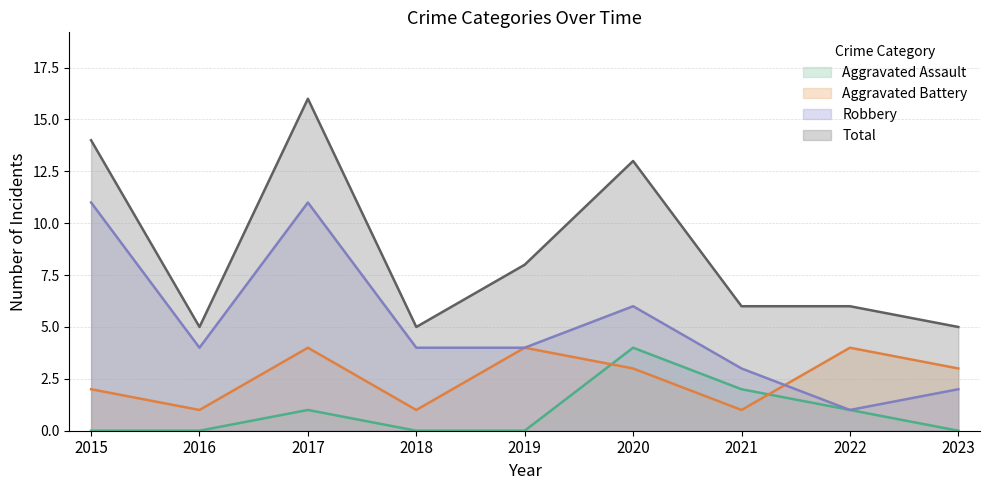

Where is Robbery nearest to the value 6?

2020